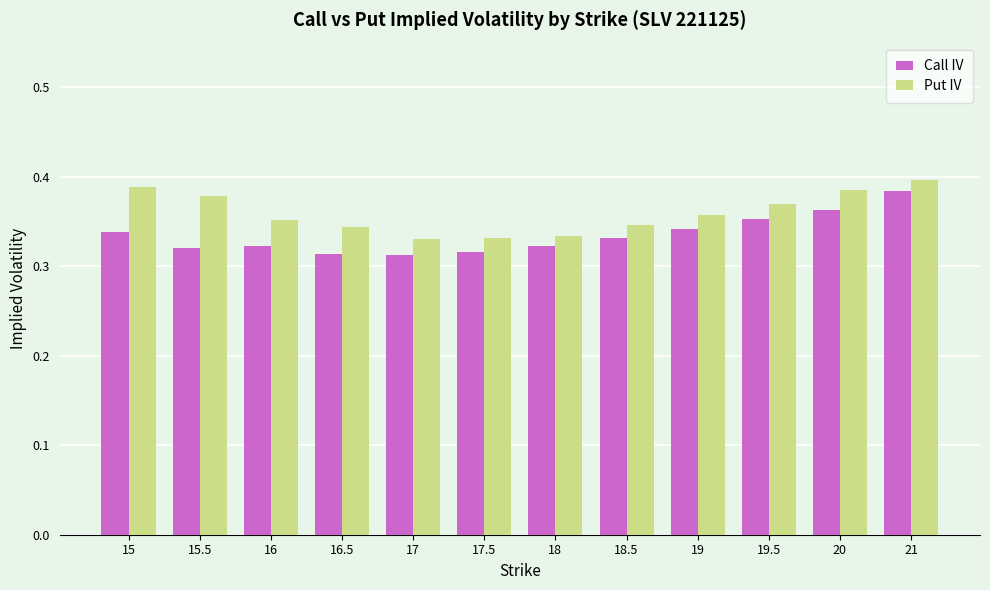

Which series has the widest spread of values?

Call IV